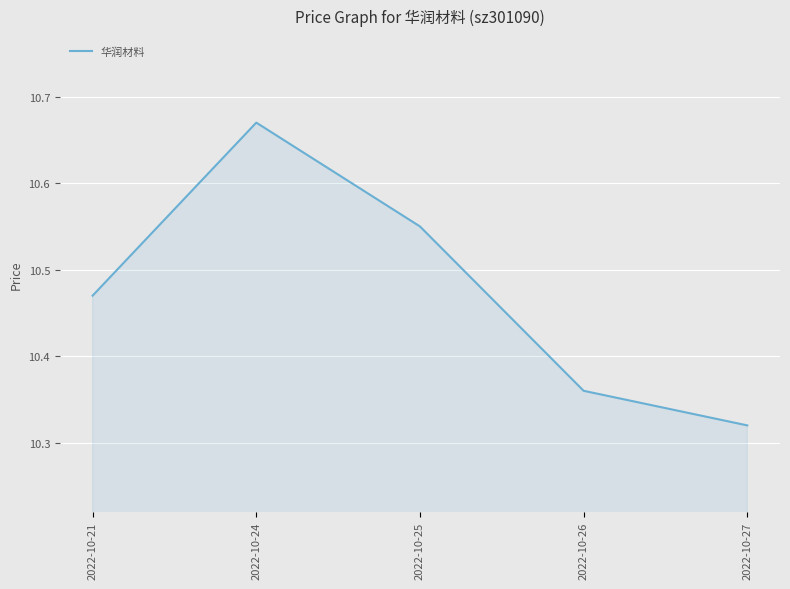

Approximately how many times larger is the value at 2022-10-25 compared to 2022-10-21?

1.0